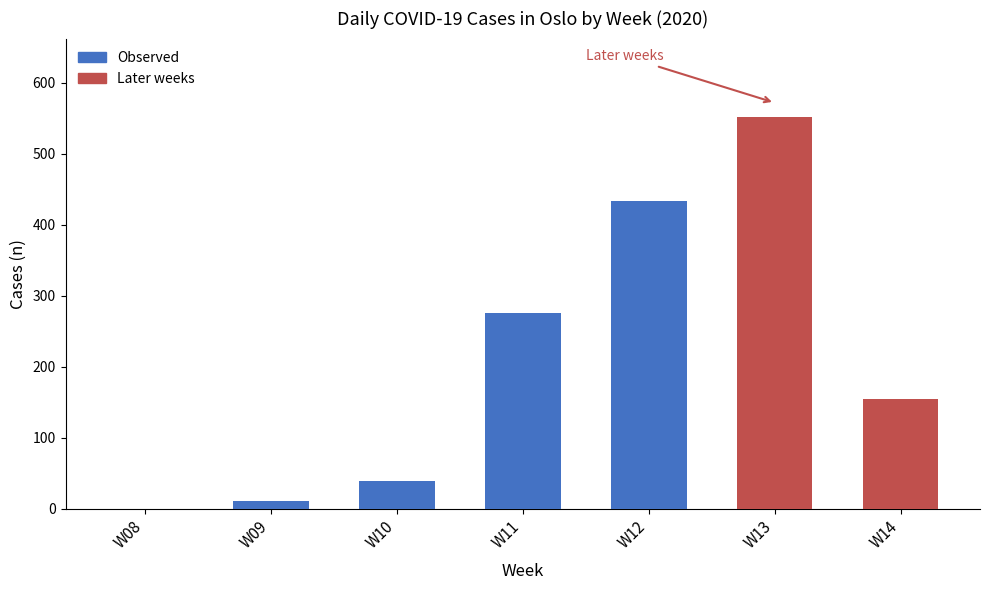

How many data points does each series have?

7